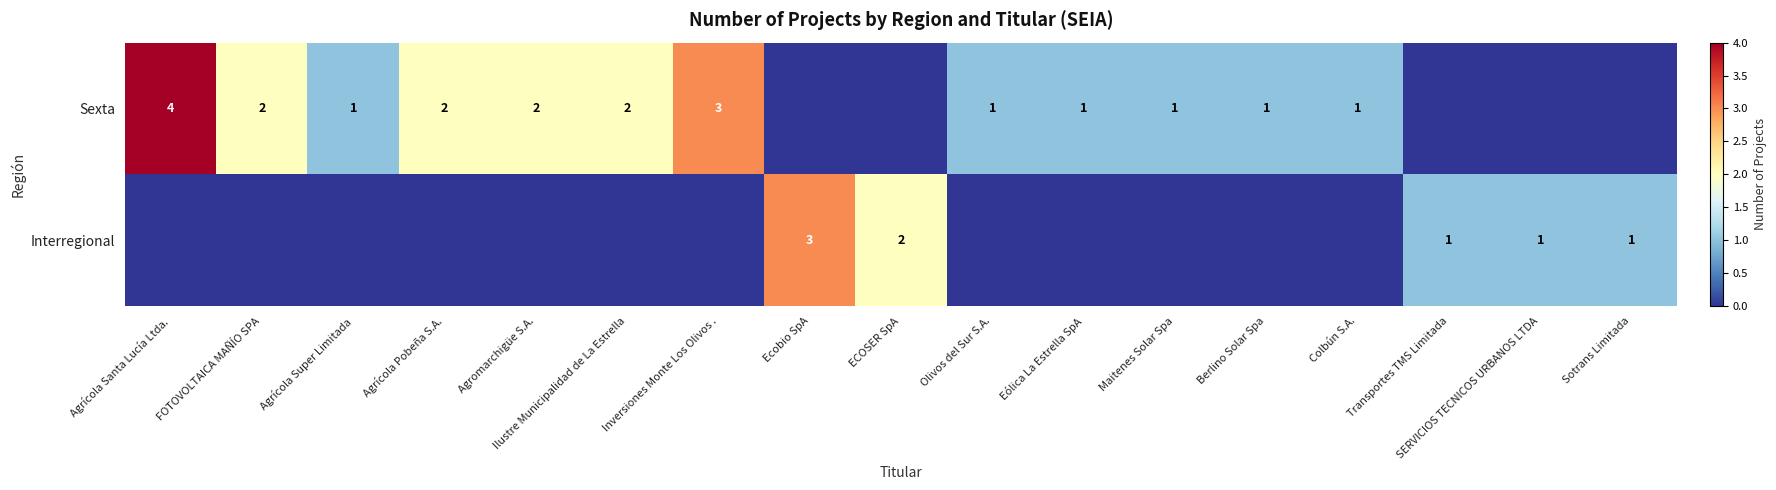

True or false: Interregional has a value of 1 at ECOSER SpA.

False